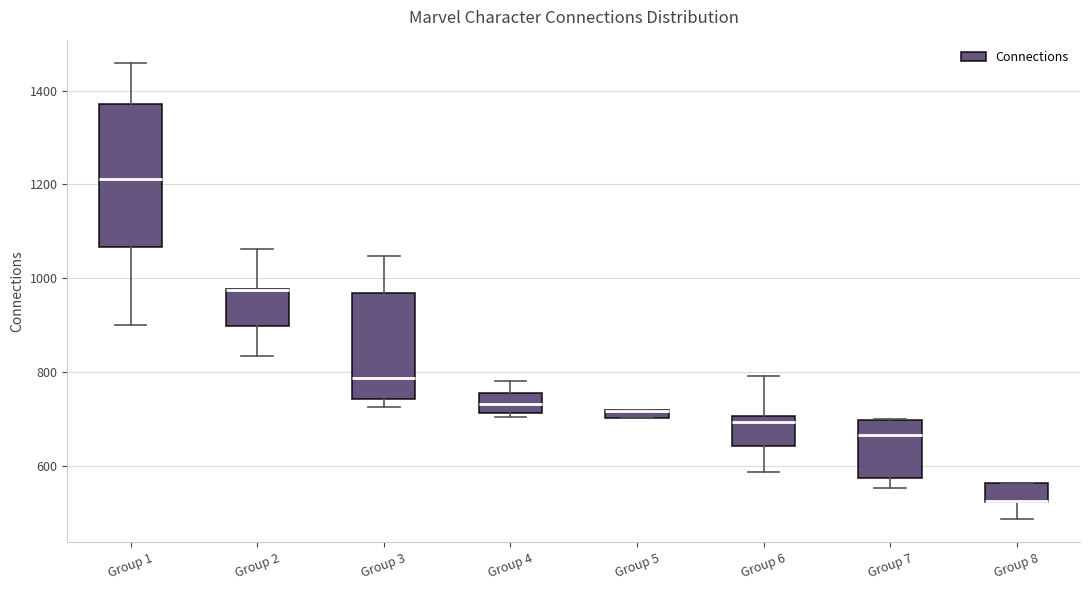

Where does the median line of the box for Group 1 sit on the y-axis? The values are not printed on the chart, so give them approximately, as read against the axis.

1220